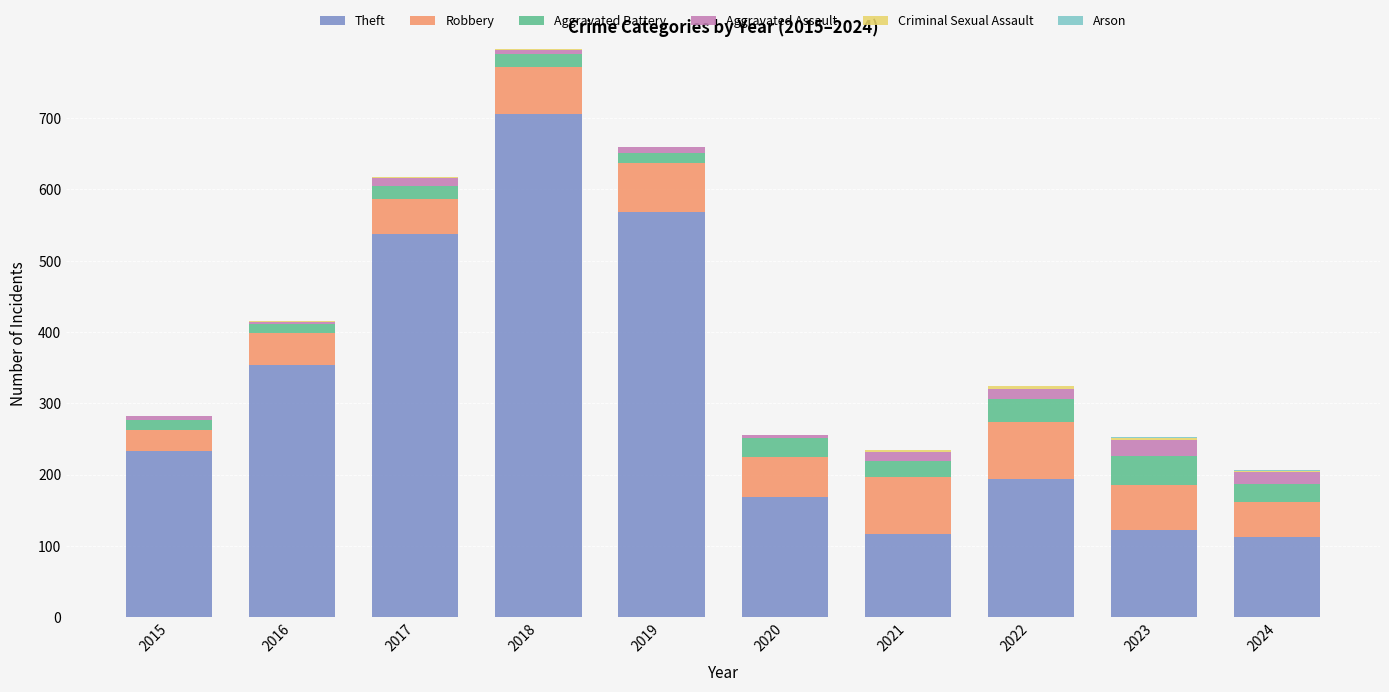

True or false: Theft has a value of 849 at 2017.

False